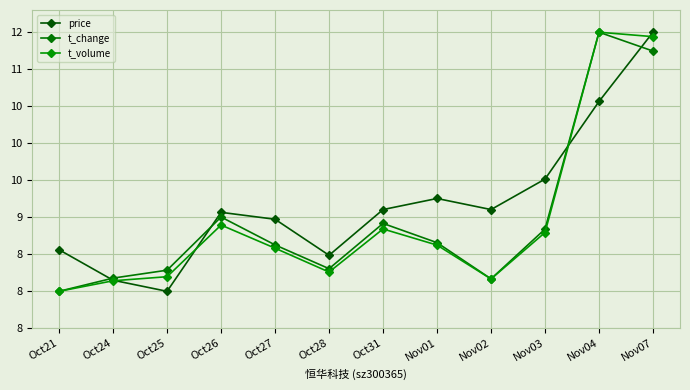

Does the chart have visible grid lines?

Yes